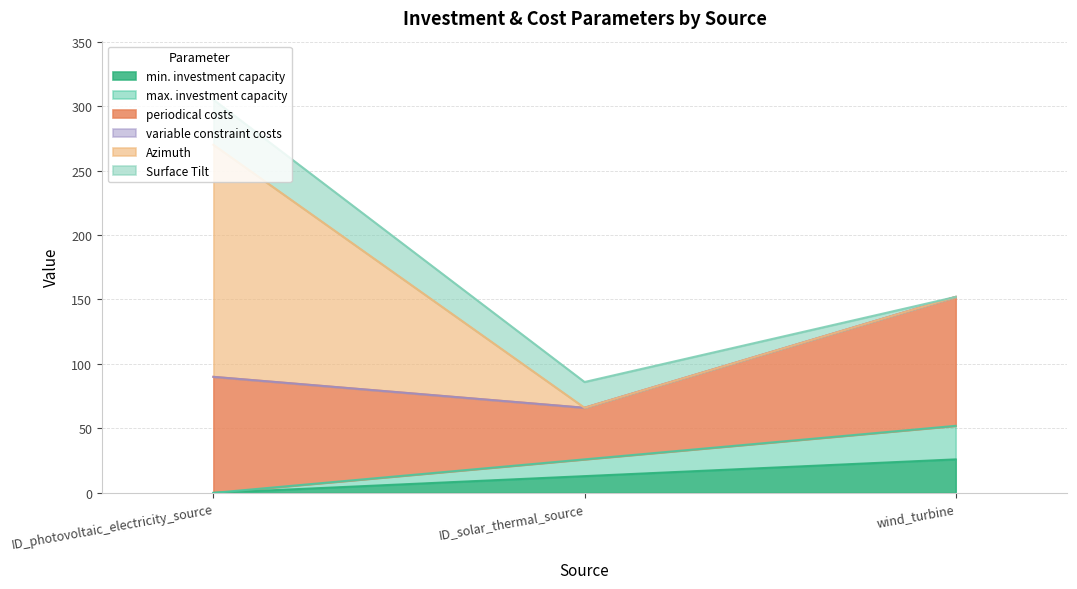

What is the sum of all max. investment capacity values?

39